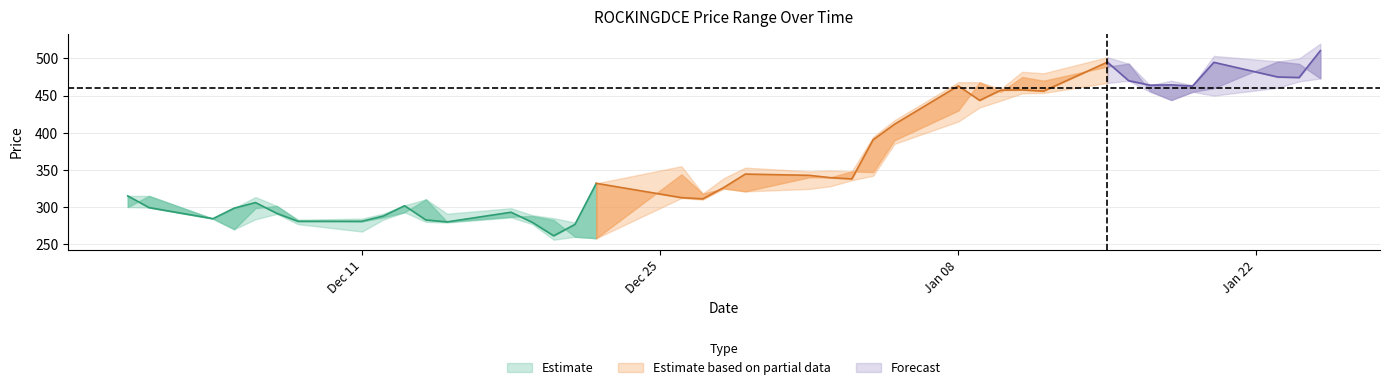

What is the spread (max minus min) of values at 12?

12.4